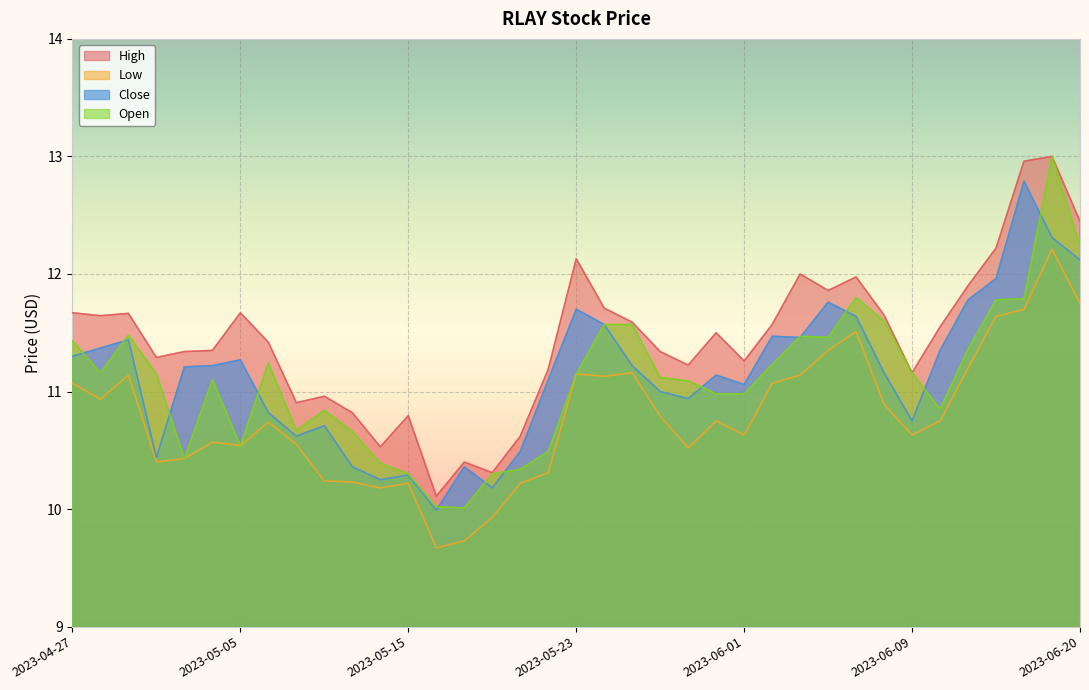

How many data points in Low are less than 10?

3